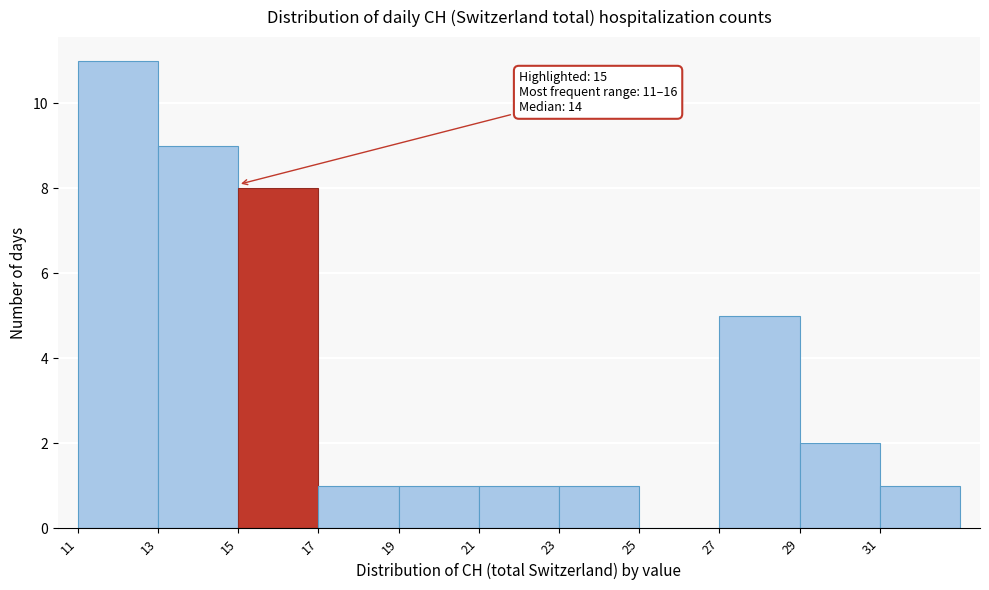

Over which range of the x-axis is the bar tallest?

11 to 13